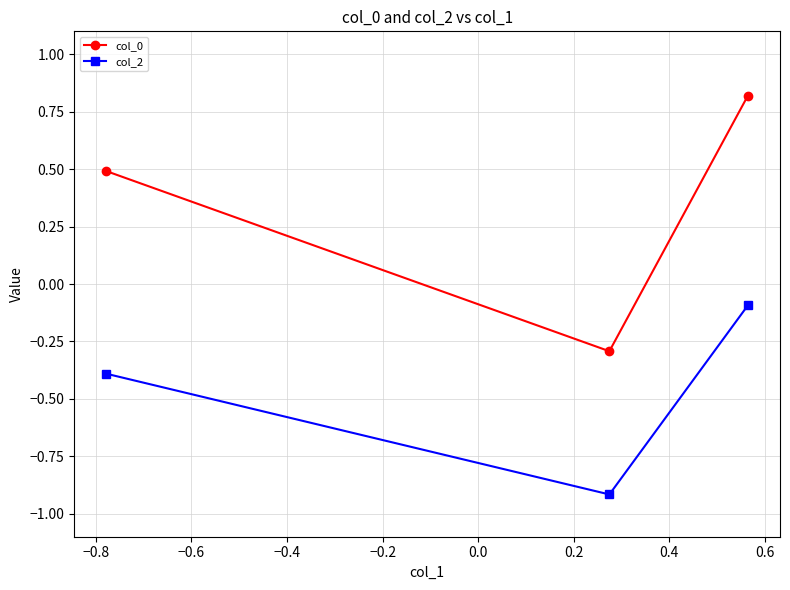

What is the value of the col_0 point at the 1st from the left?

0.5